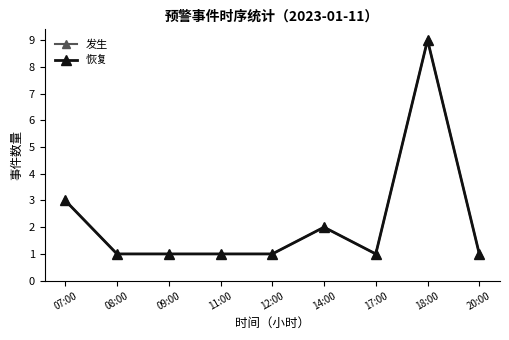

How many interior local valleys does the 恢复 series have?

1